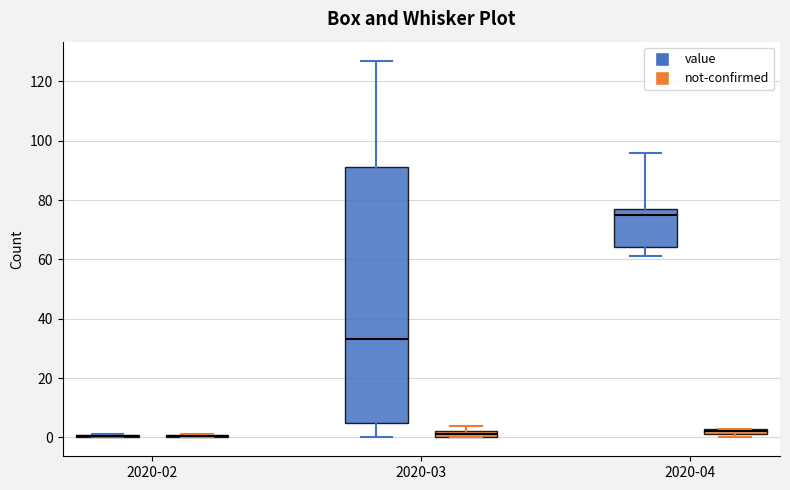

Which box is the tallest, from its lower edge to its upper edge?

2020-03 (value)